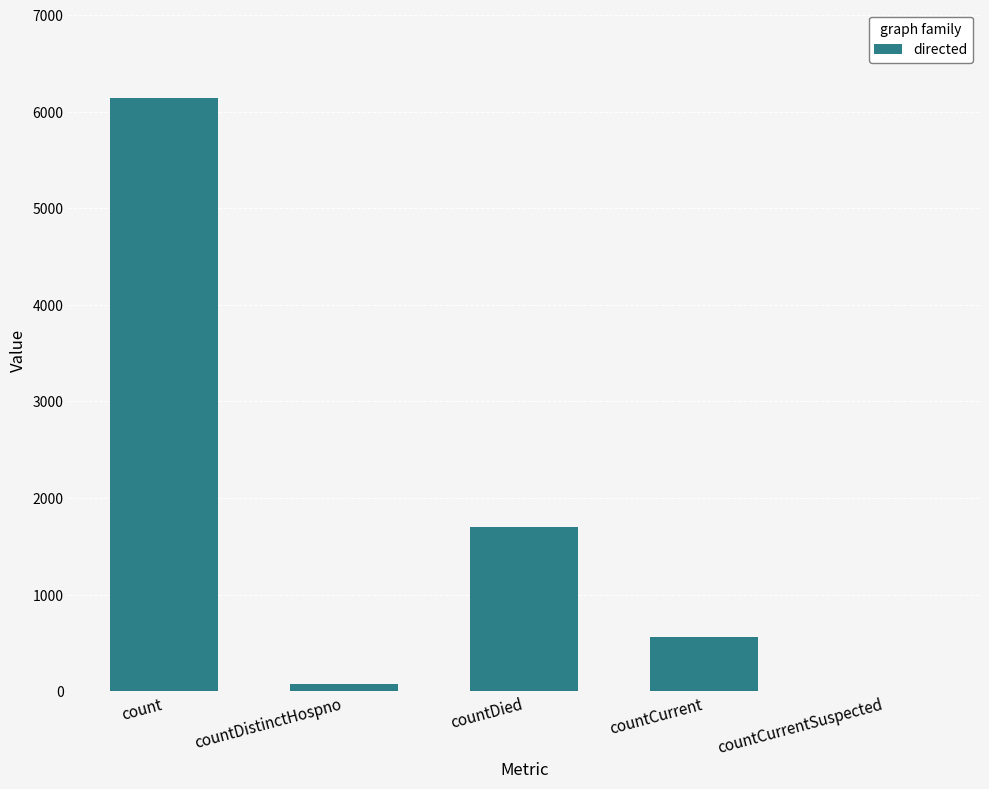

What is the sum of all values?

8478